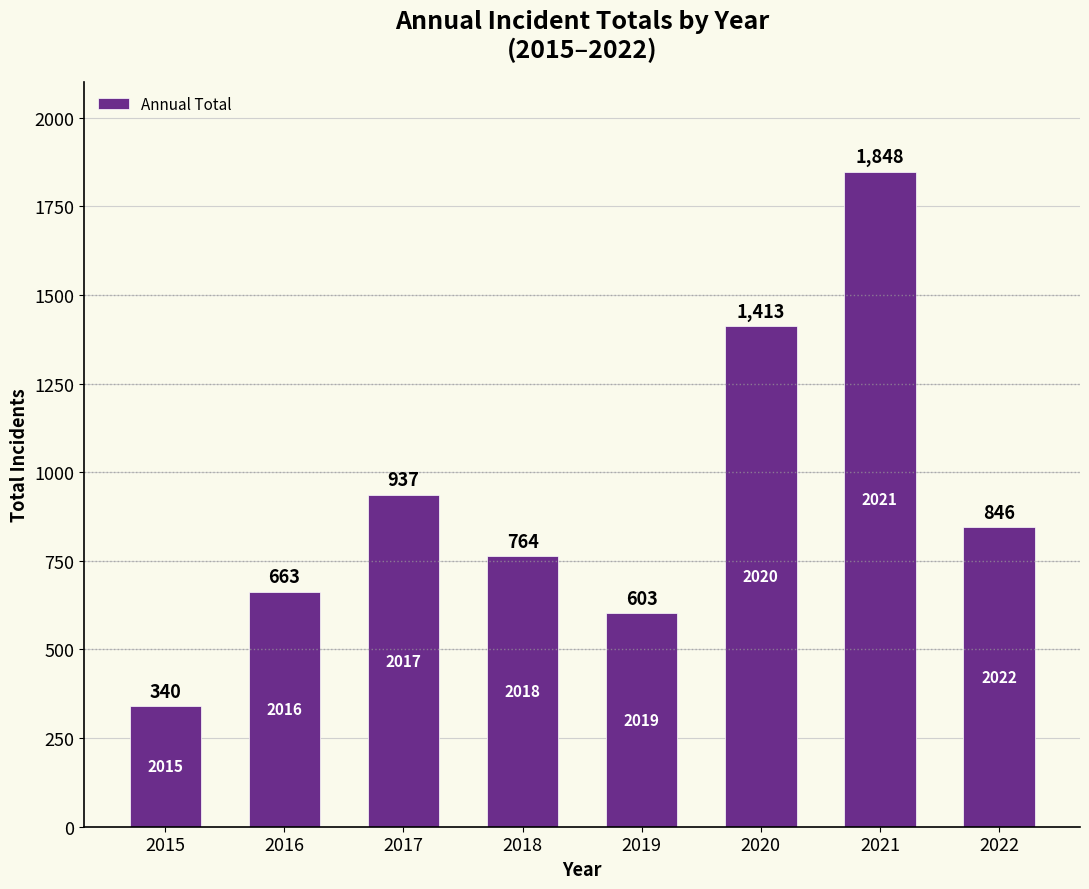

What is the change in value from 2017 to 2022?

-91